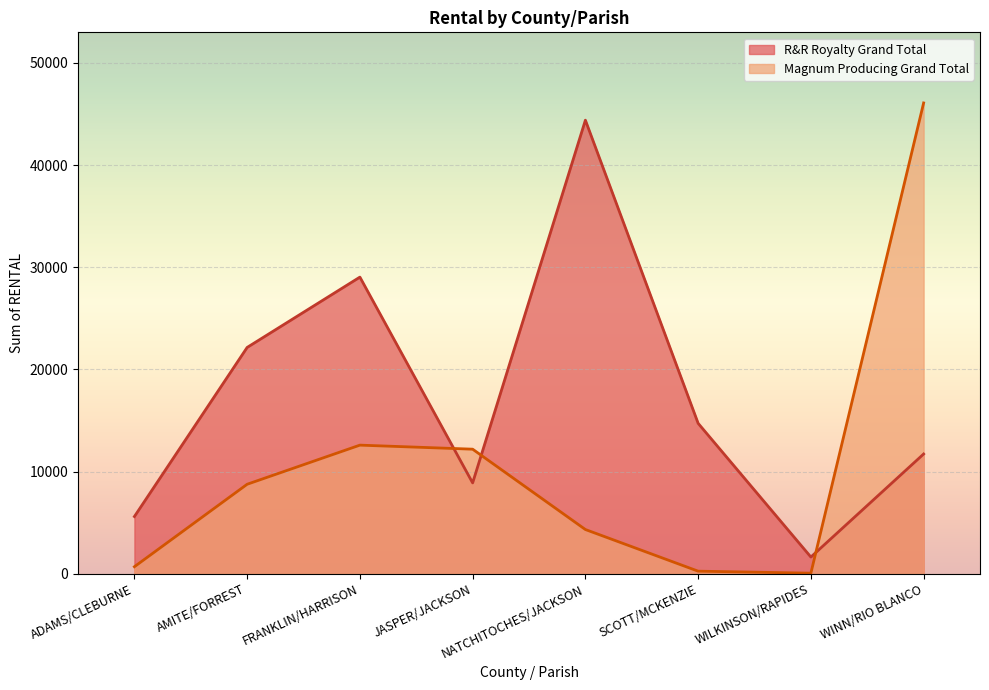

Reading left to right, what are all the values shown in this chart?

R&R Royalty Grand Total: 5592	22148	29034	8884	44398	14718	1626	11714
Magnum Producing Grand Total: 678	8752	12582	12186	4320	242	46	46086